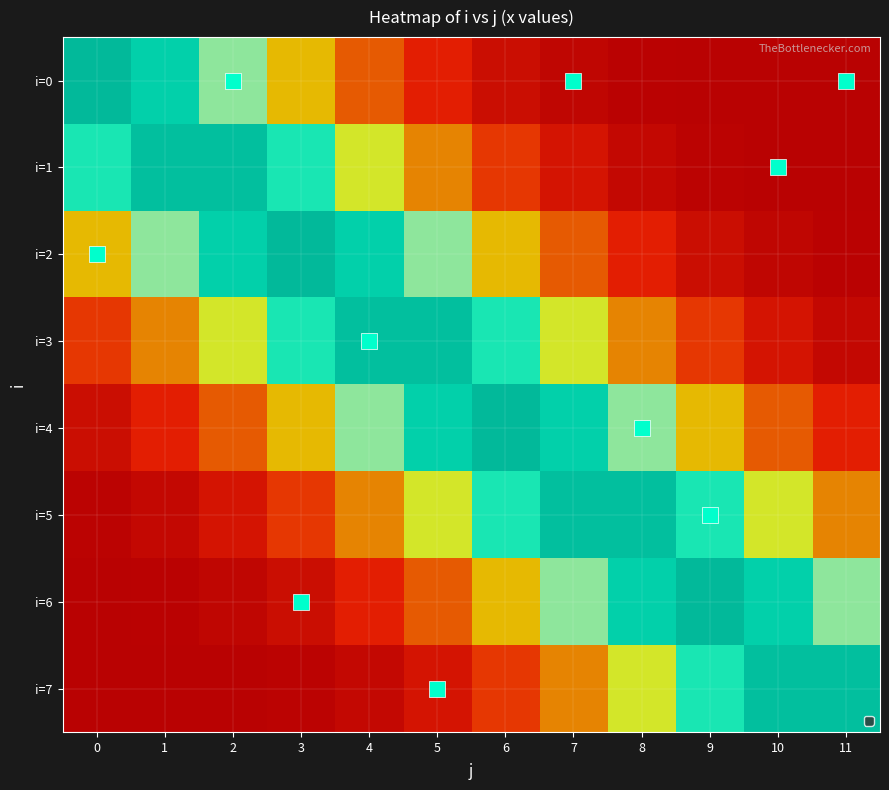

Which has a higher value, 6 or 11?

6